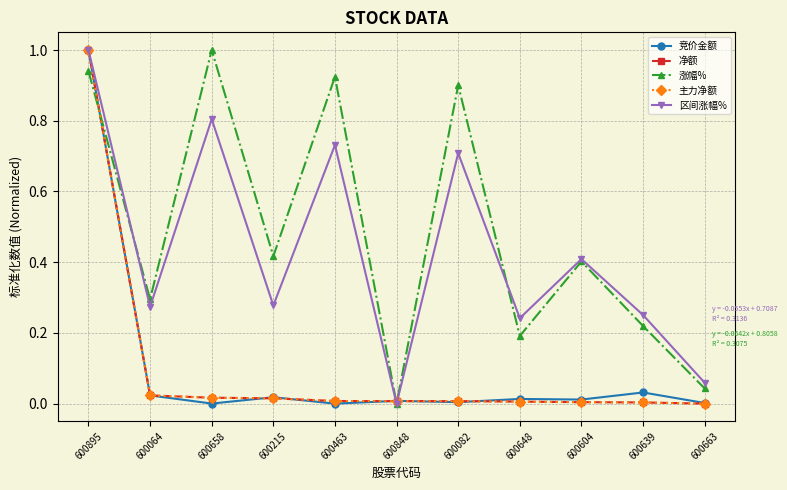

Which category has the highest value in the 主力净额 series?

600895